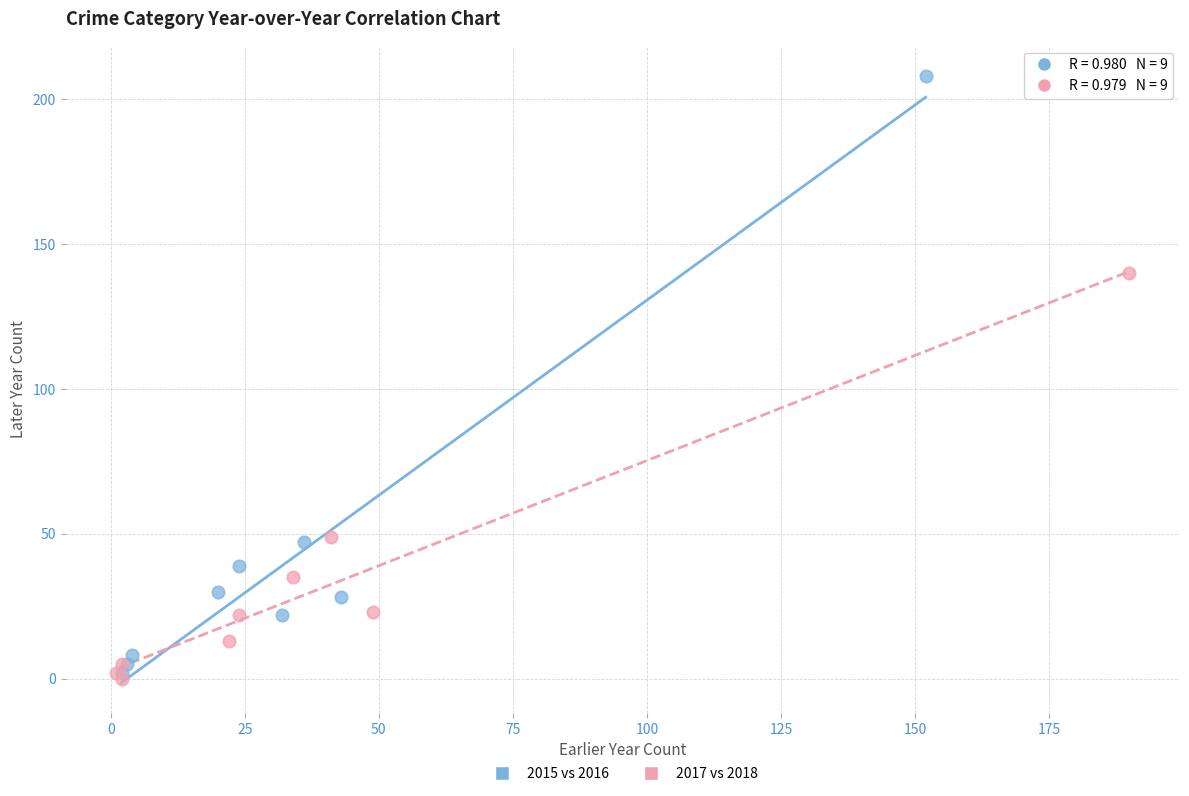

Which series contains the lowest Y value?

2017 vs 2018